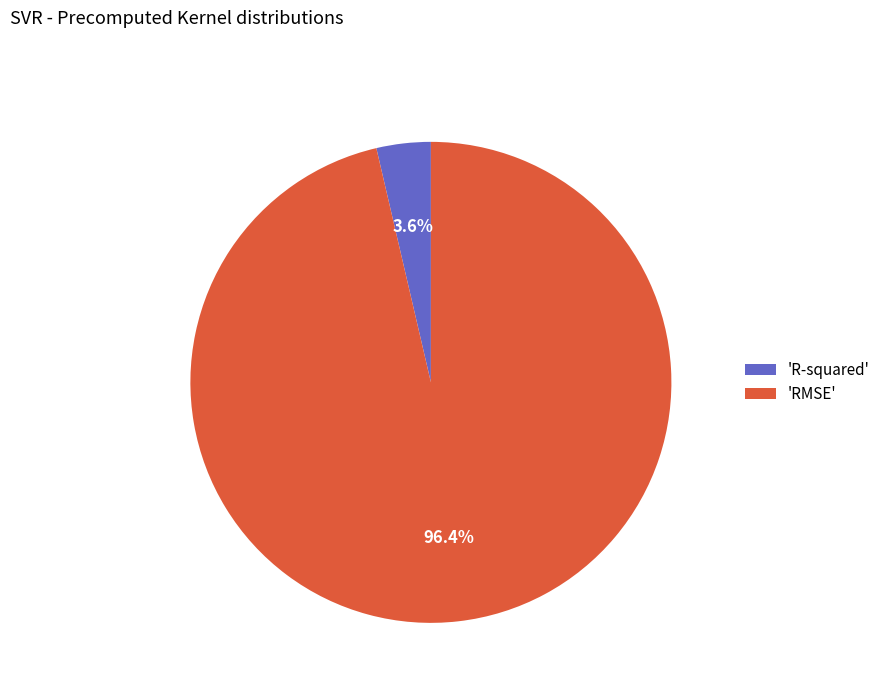

What percentage is NOT represented by 'R-squared'?

96.4%